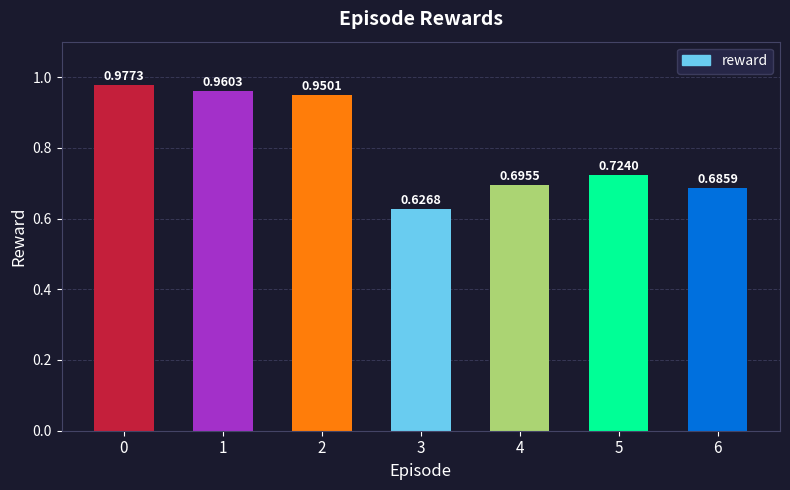

List the labels in order of value, smallest first.

3, 6, 4, 5, 2, 1, 0